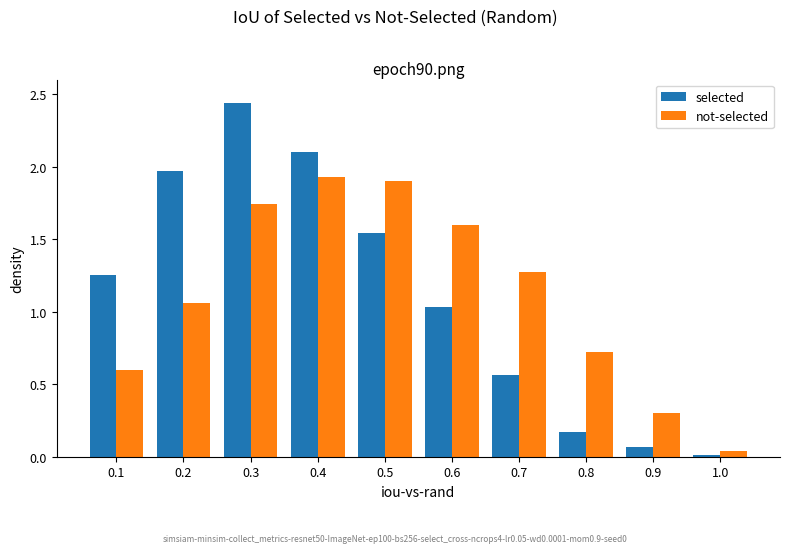

Which series has the largest range (max minus min)?

selected